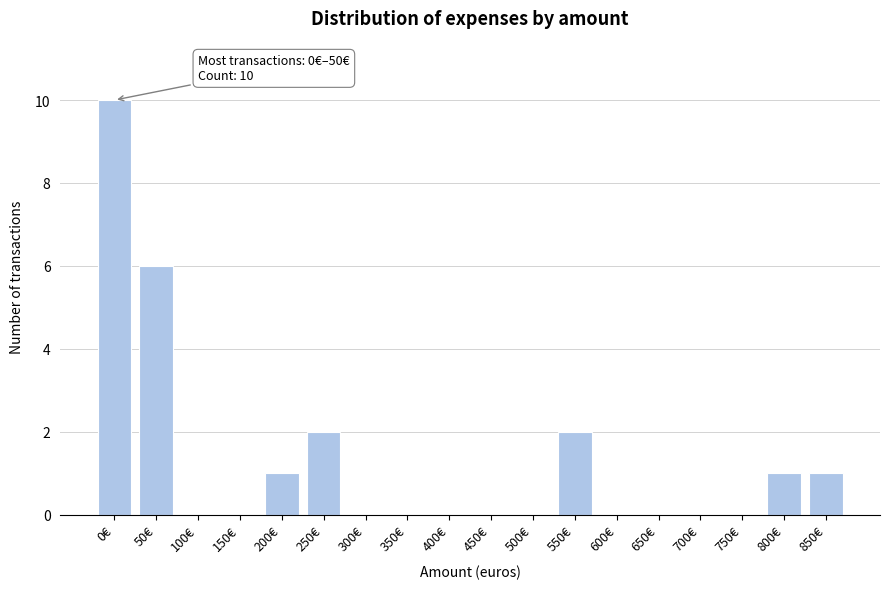

Reading left to right, extract all data points from this chart.

0€=10	50€=6	100€=0	150€=0	200€=1	250€=2	300€=0	350€=0	400€=0	450€=0	500€=0	550€=2	600€=0	650€=0	700€=0	750€=0	800€=1	850€=1